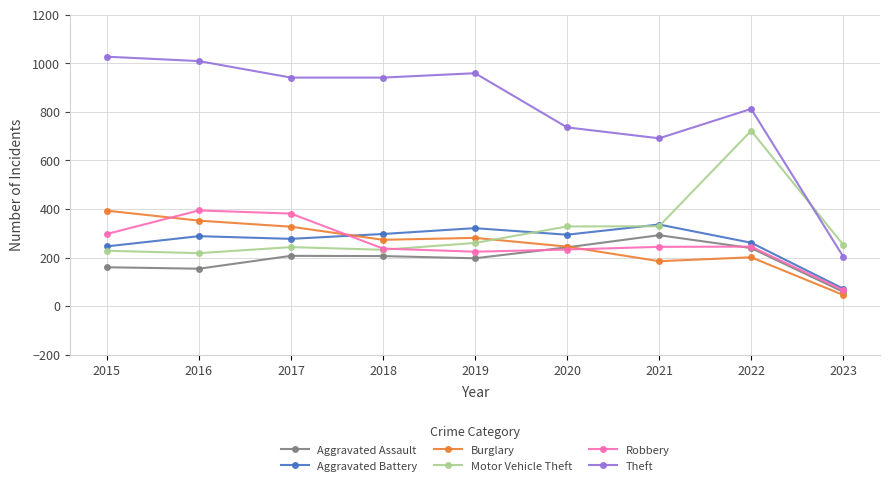

How many distinct data groups are displayed?

6